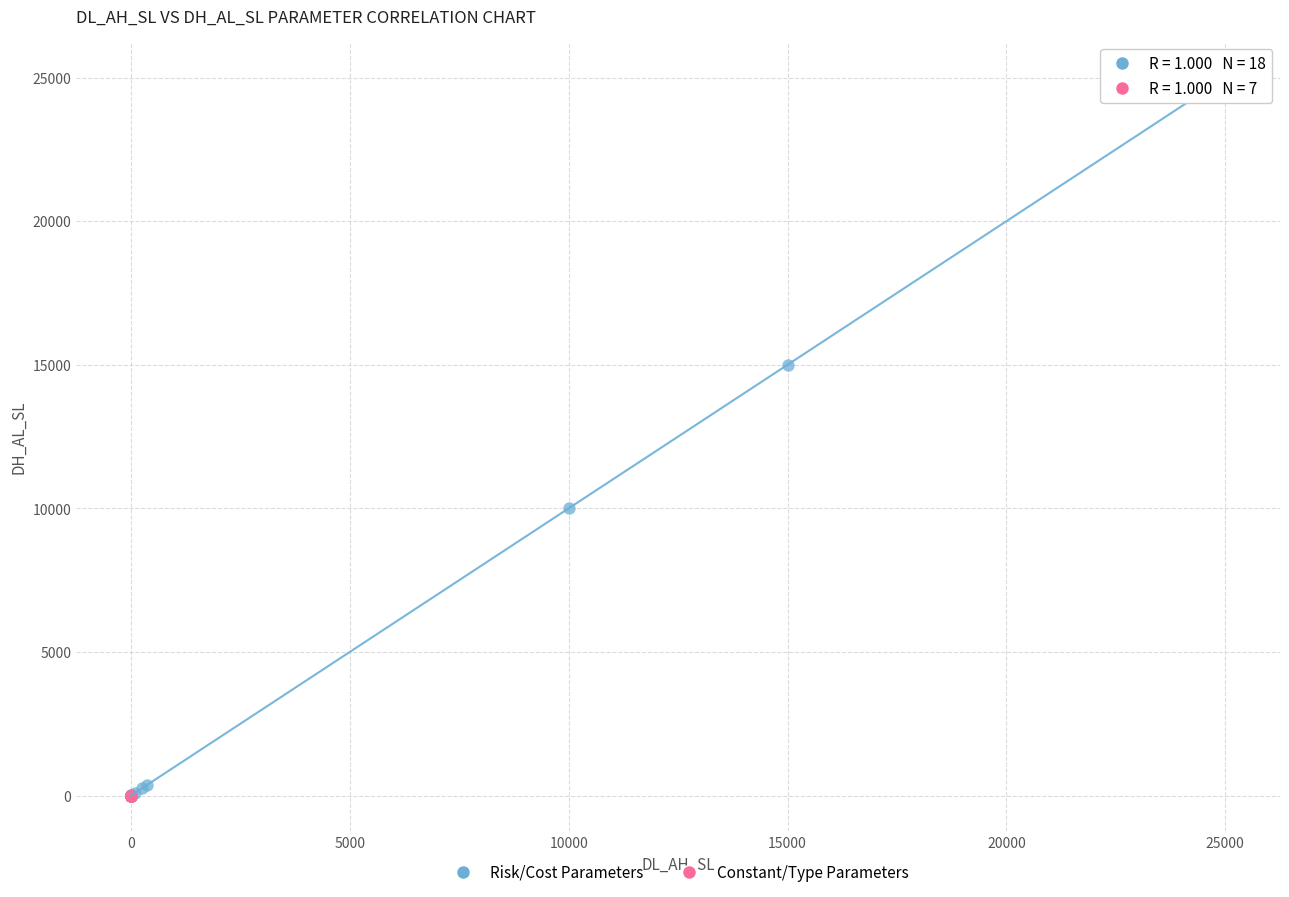

Which series reaches the maximum Y coordinate?

Risk/Cost Parameters